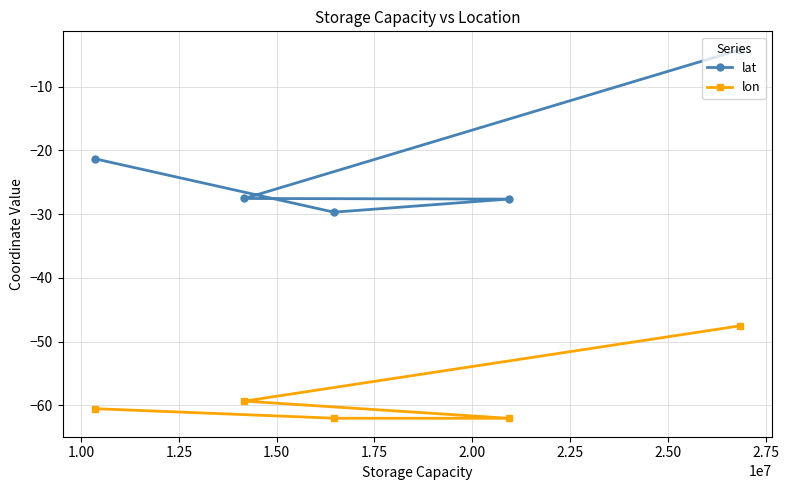

Which series has the largest range (max minus min)?

lat